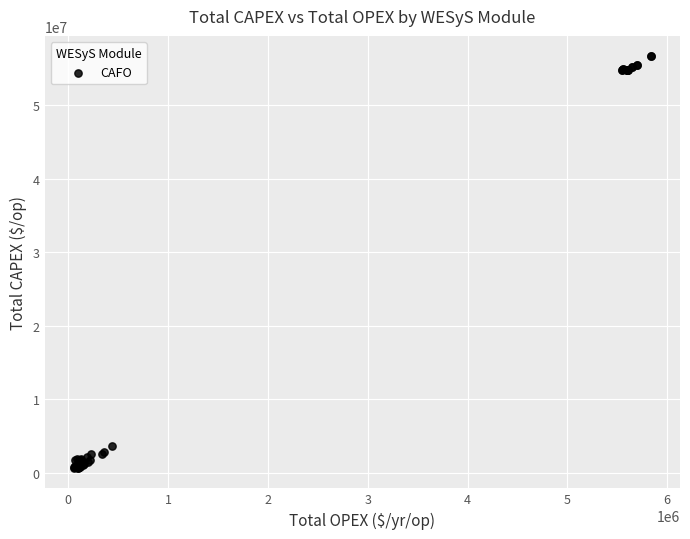

What Y value in the scatter plot is closest to 28650000?

3700000